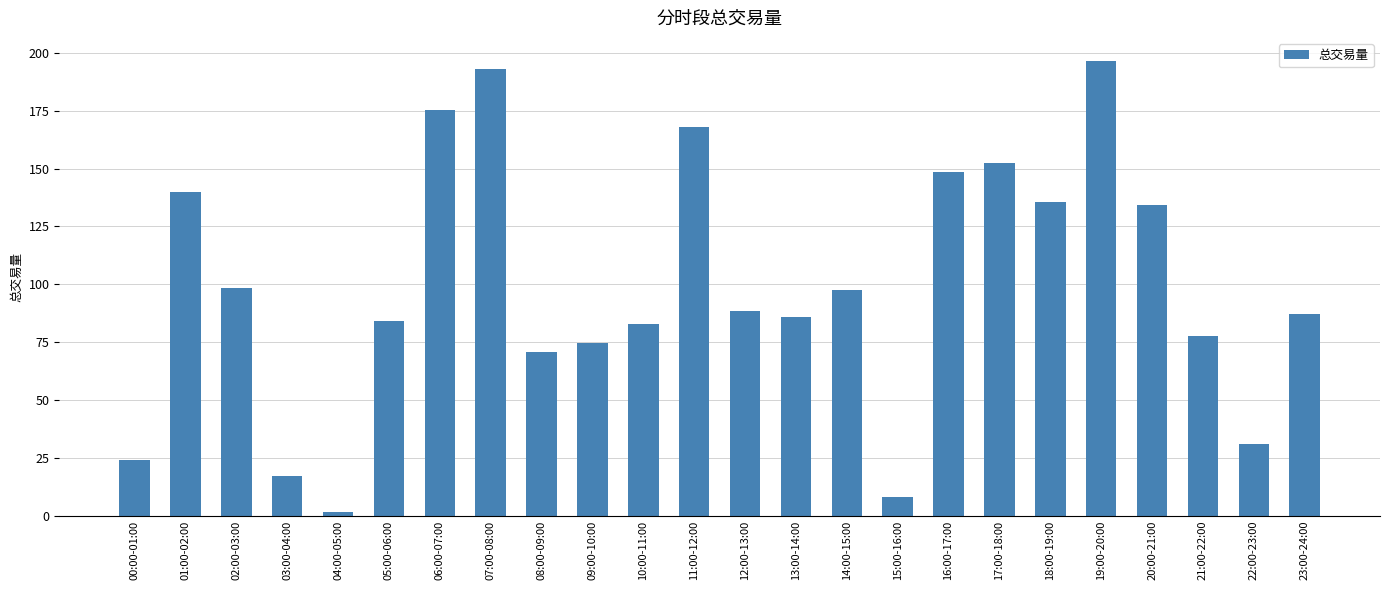

Between 07:00-08:00 and 05:00-06:00, which is larger?

07:00-08:00